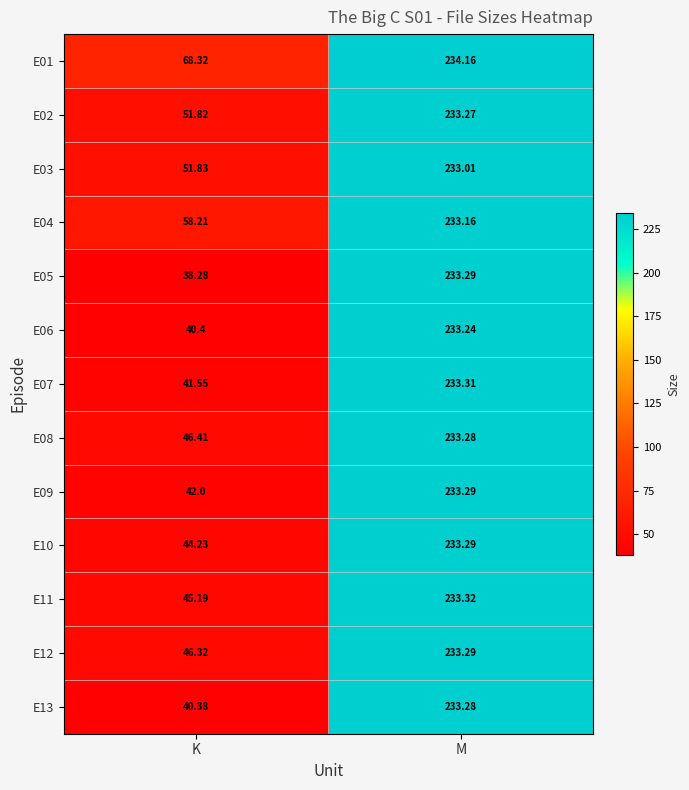

Where does the E06 series first go above 233?

M